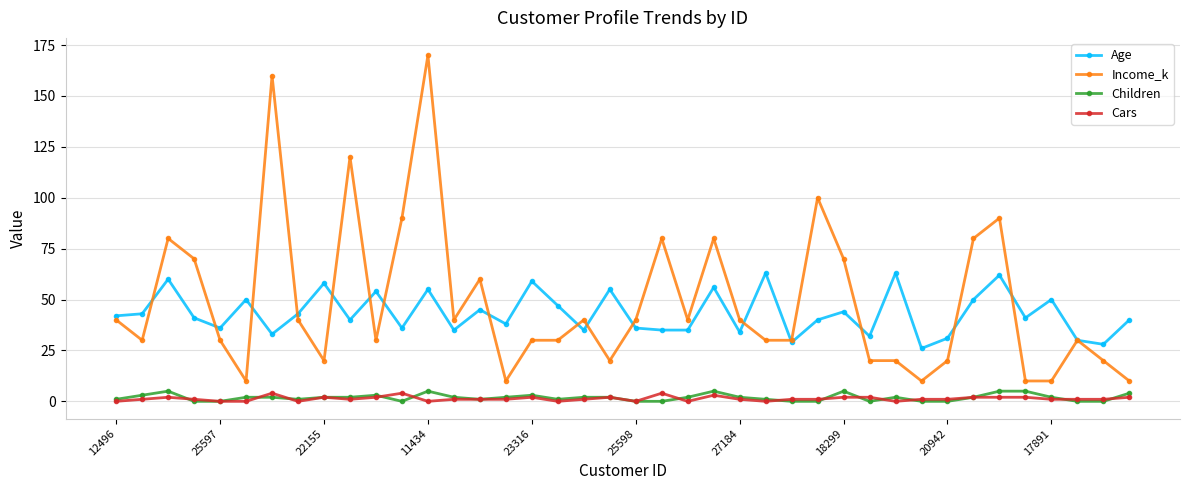

True or false: Children has more than 2 points higher than both neighbors.

True